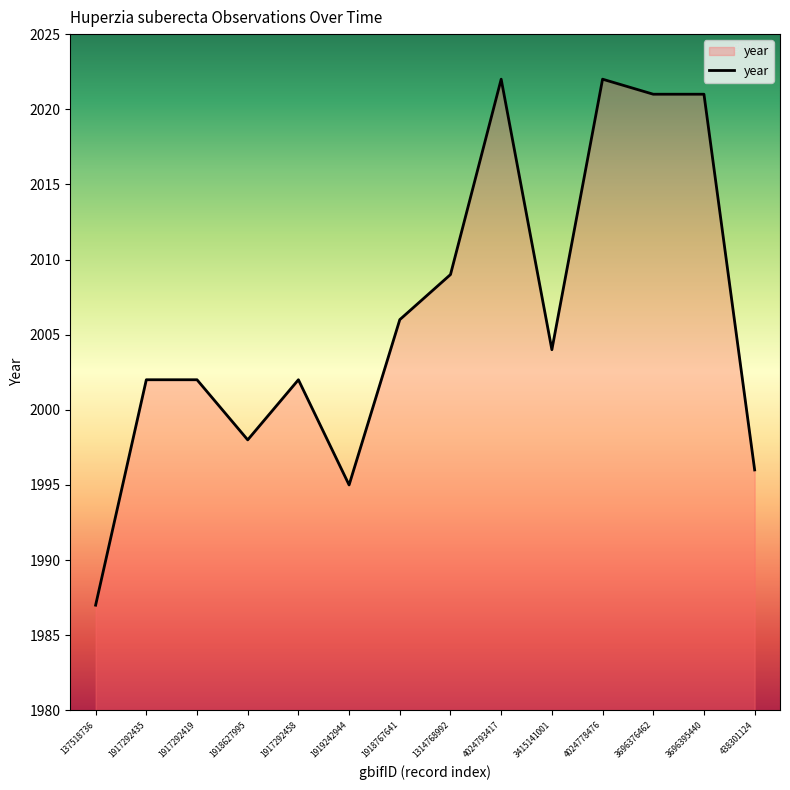

What position from the left is 4024778476?

11